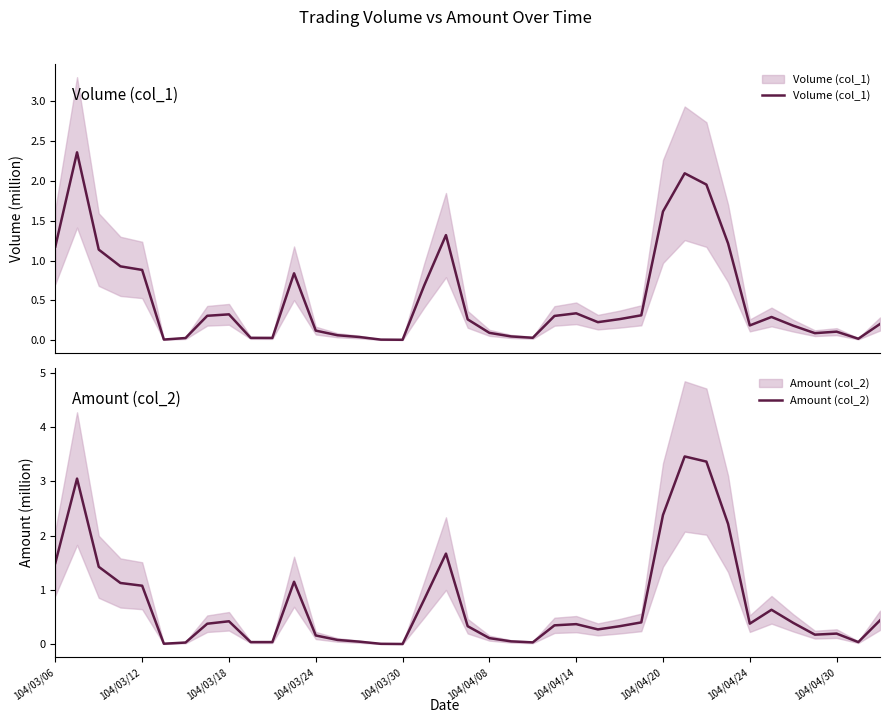

Which has a higher value, 10 or 24?

24